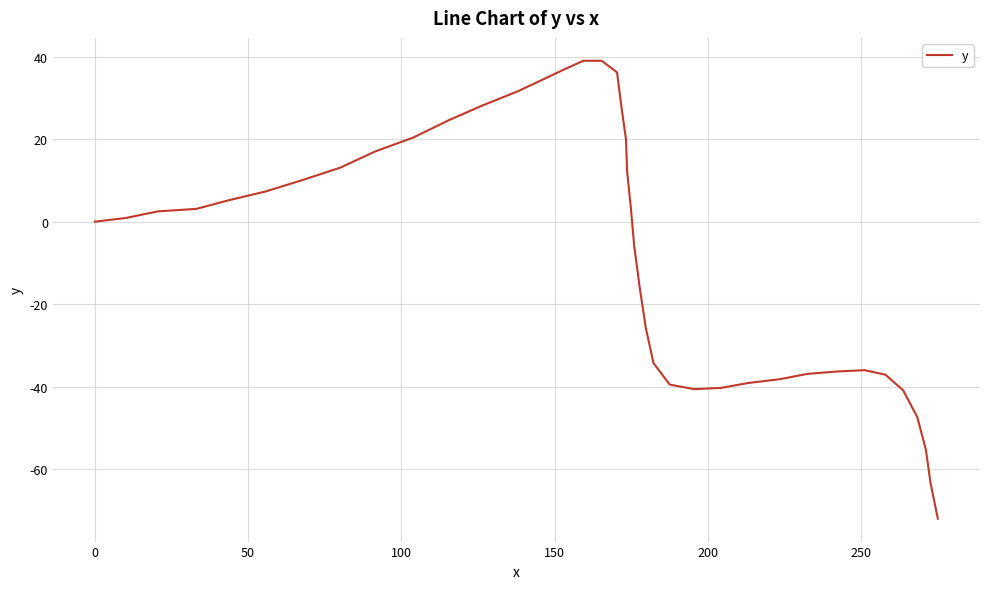

What is the smallest value displayed?

-72.0